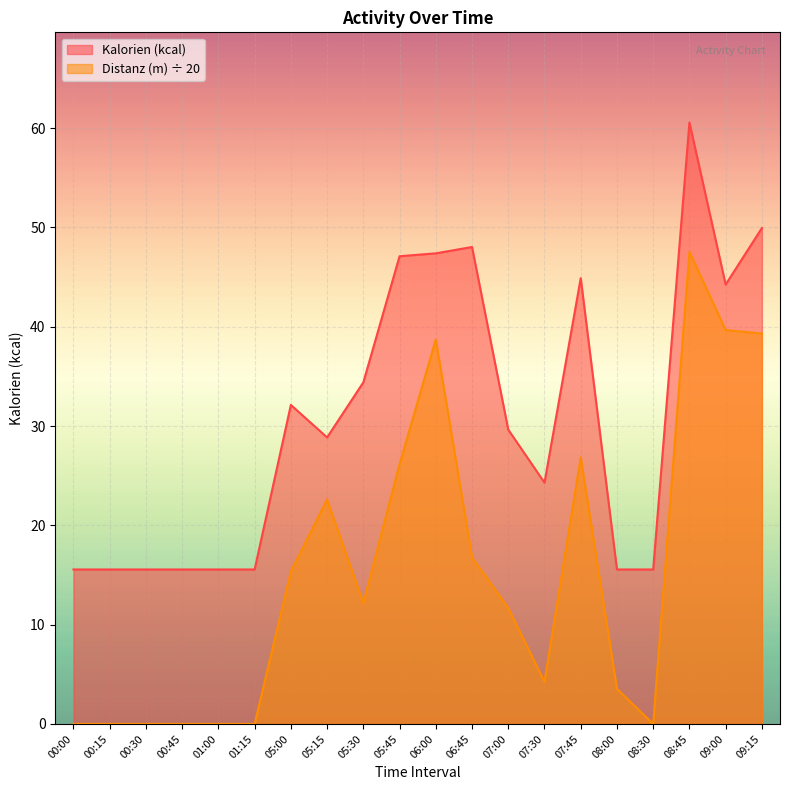

At which category is the sum across all series the highest?

08:45